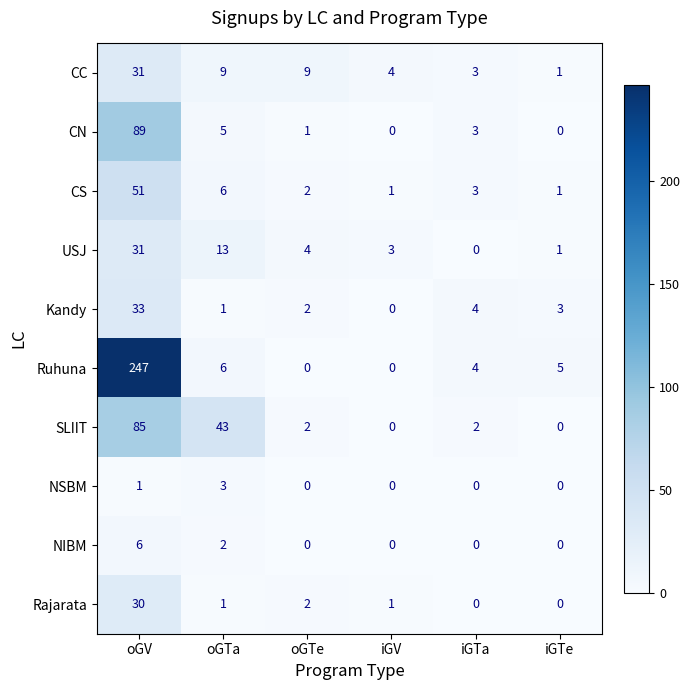

What is the total value across all series at iGV?

9